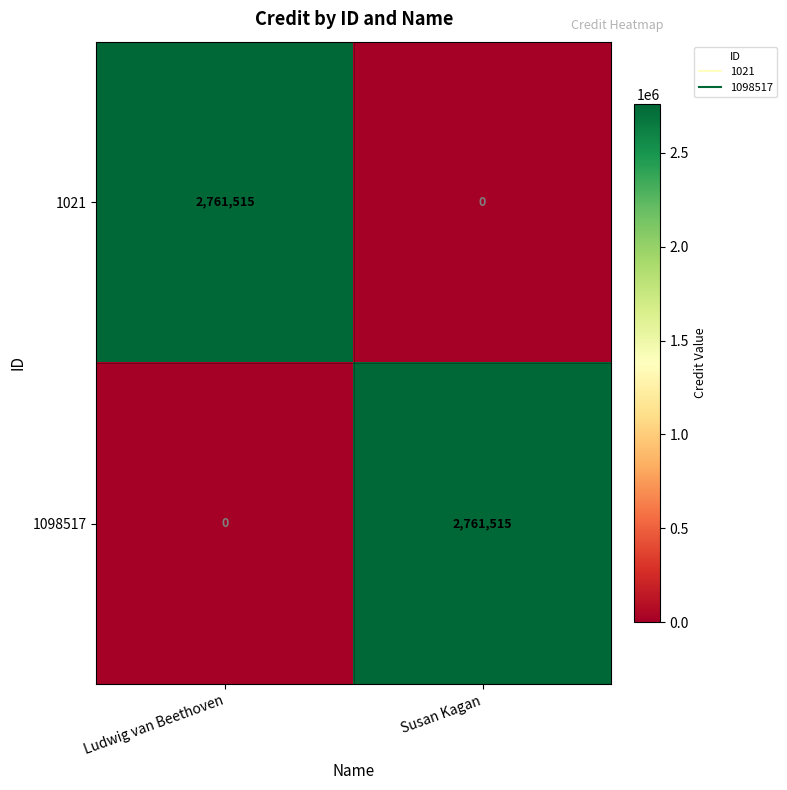

Rank the series at Susan Kagan from highest to lowest value.

1098517, 1021